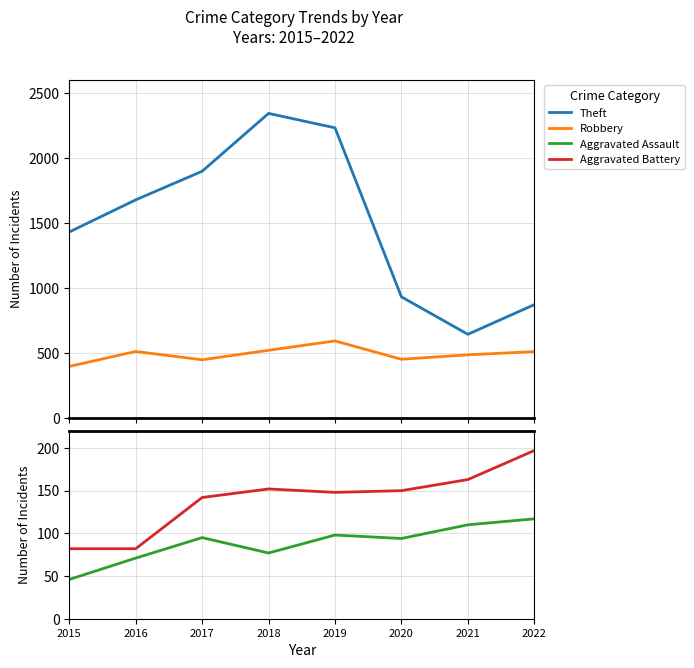

What is the average value of the Aggravated Battery series?

140